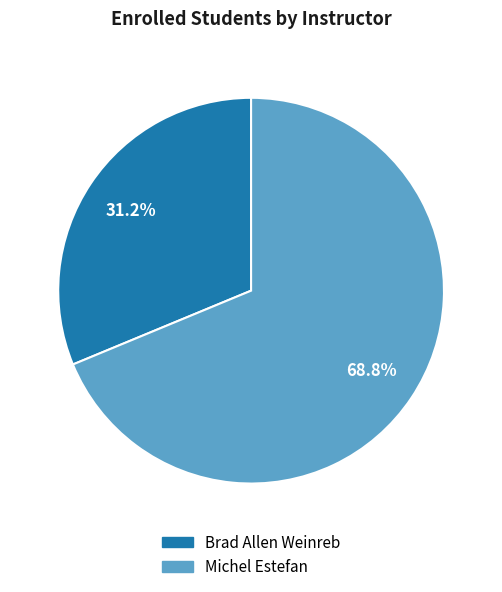

Is there any slice that represents more than half of the pie?

Yes